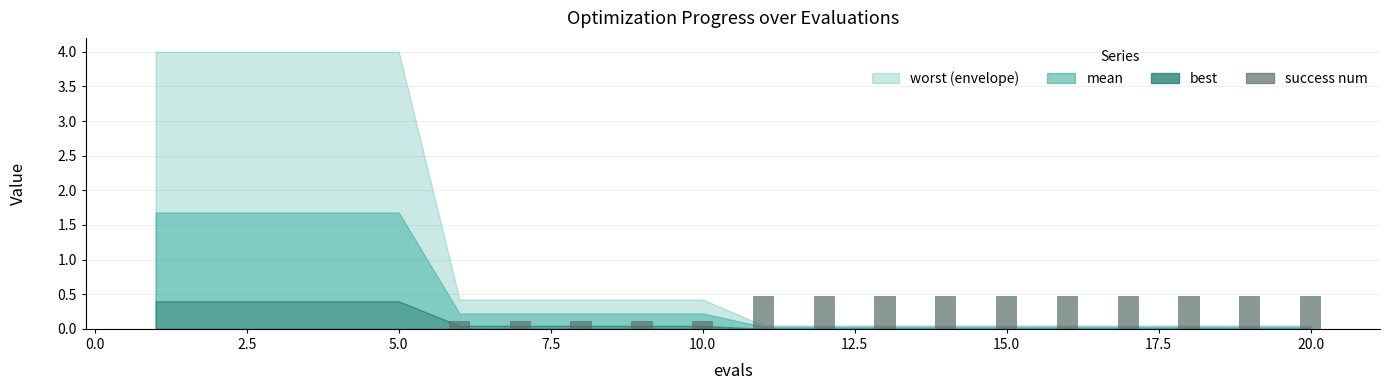

What is the maximum value shown in the chart?

0.5